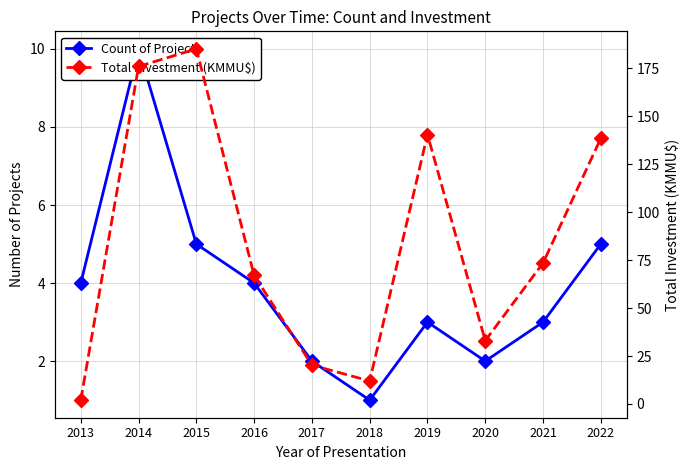

Count the number of data series in this chart.

2